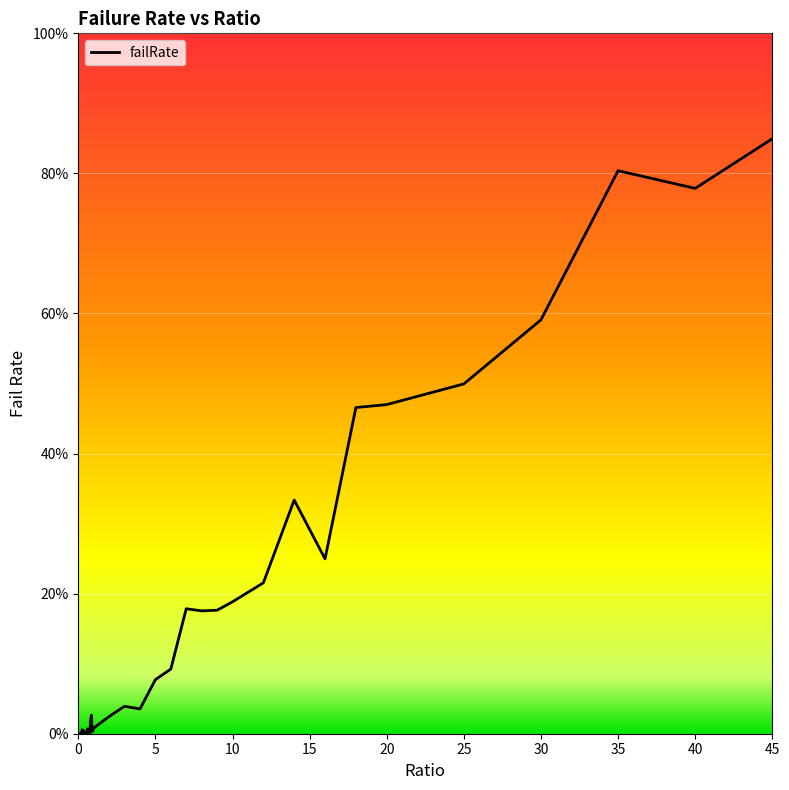

Does the chart display data point markers on the line(s)?

No